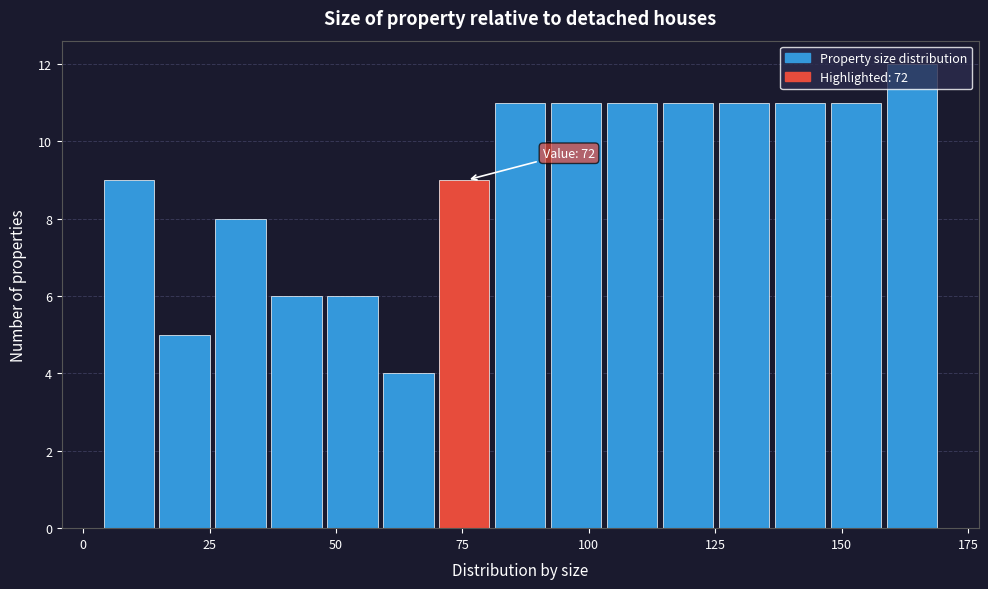

Read against the x-axis, roughly where is the centre of the tallest bar?

165